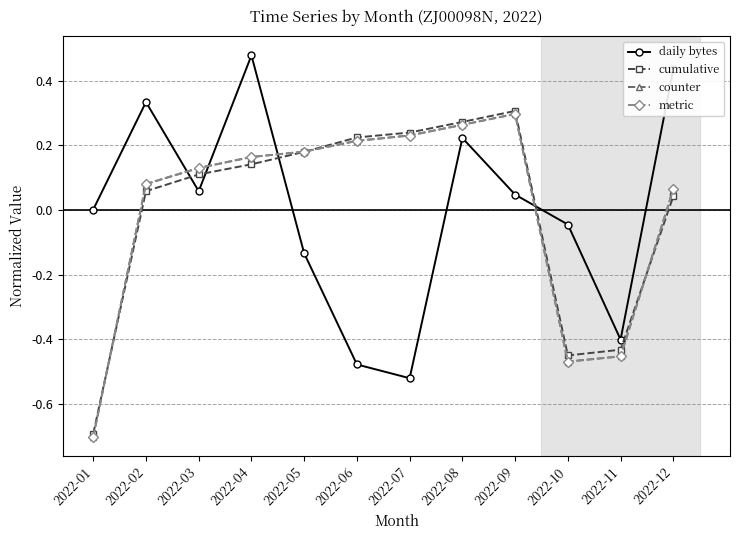

How many series are shown in this chart?

4